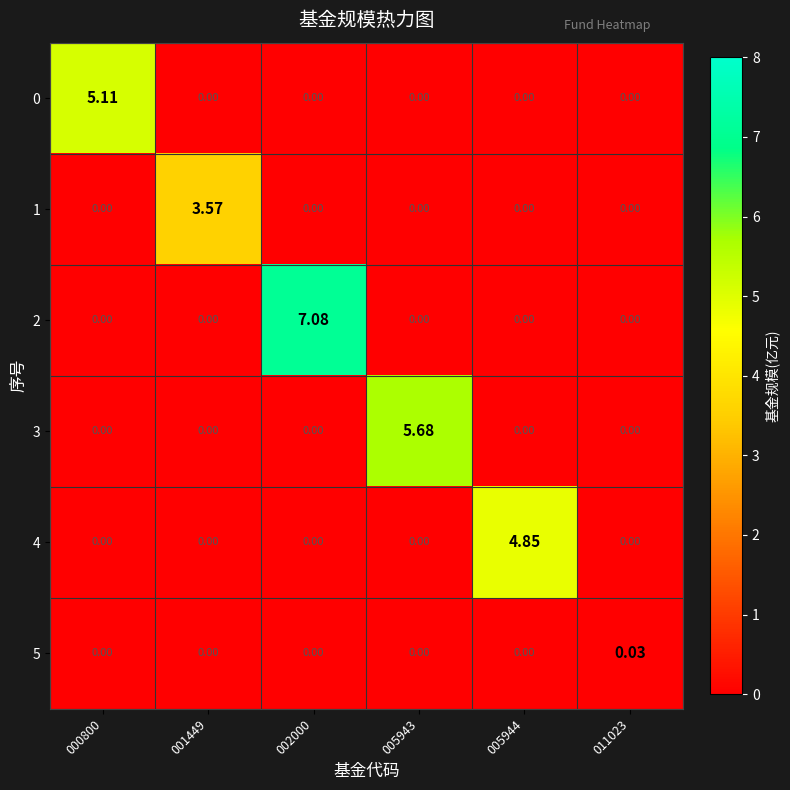

Which series changed the most between 005943 and 005944?

3